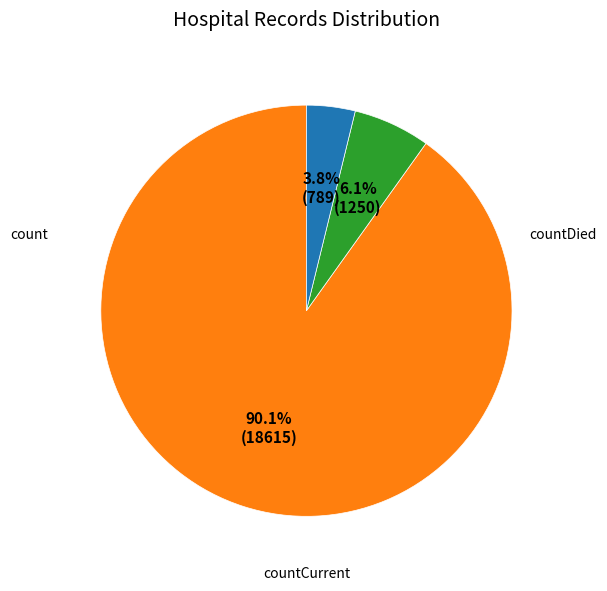

Is it true that countDied is 1% of the pie?

False